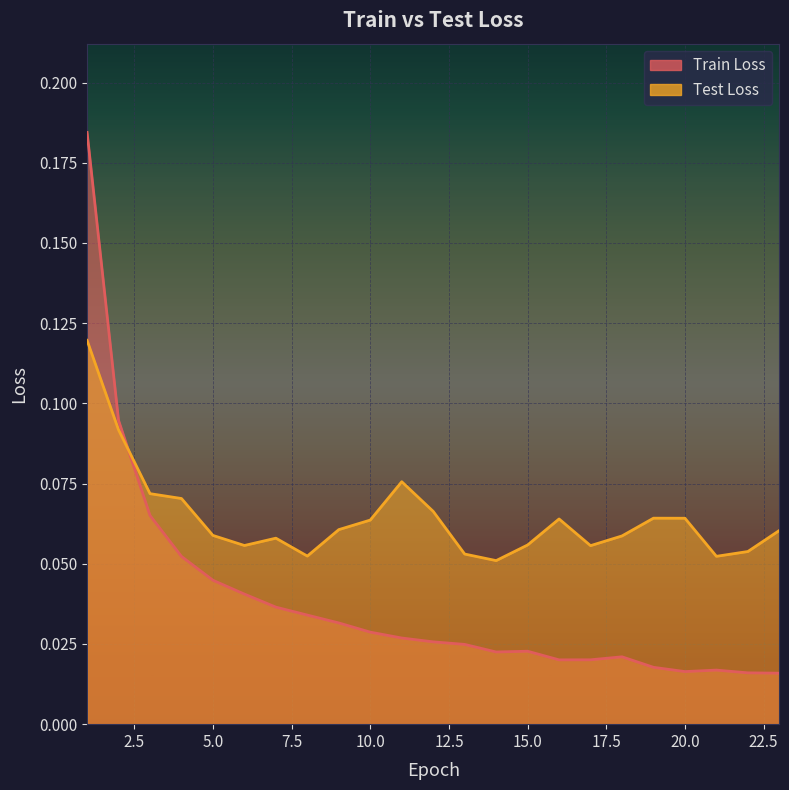

Which series has the largest total across all categories?

Test Loss